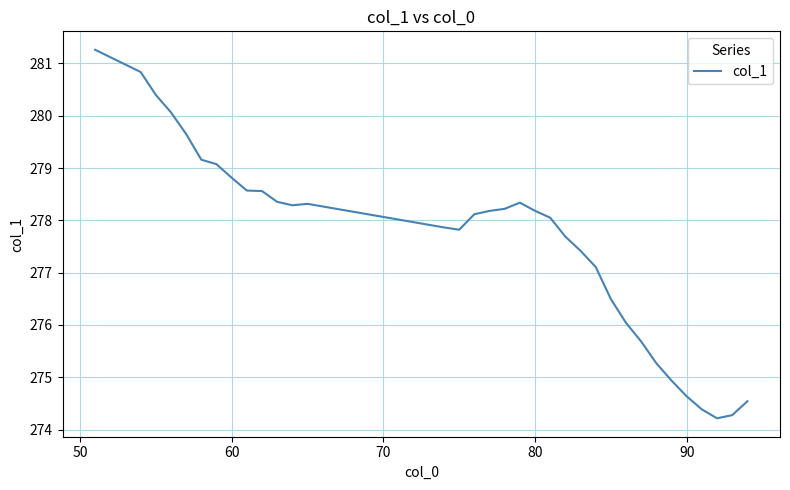

What is the maximum value shown in the chart?

281.3